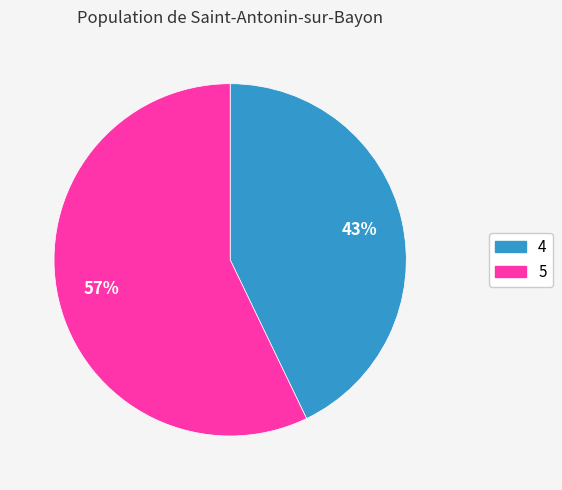

Do 4 and 5 together represent more than half of the pie?

Yes